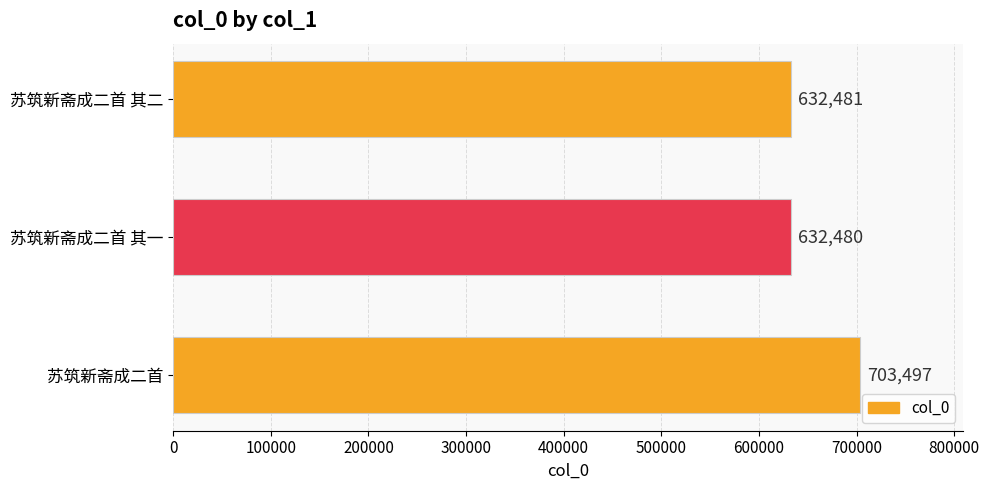

What is the difference between the maximum and minimum values?

71017